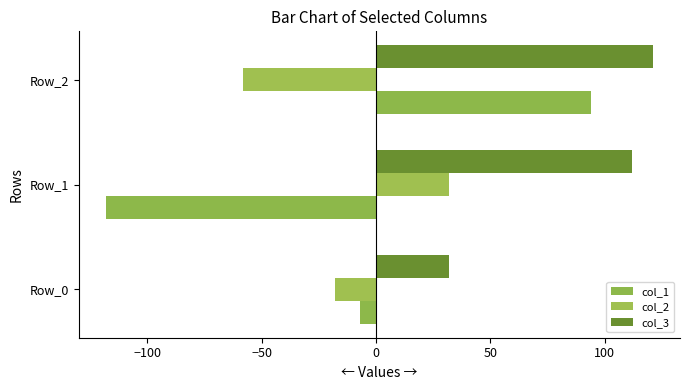

How many values in the col_2 series exceed -18?

1